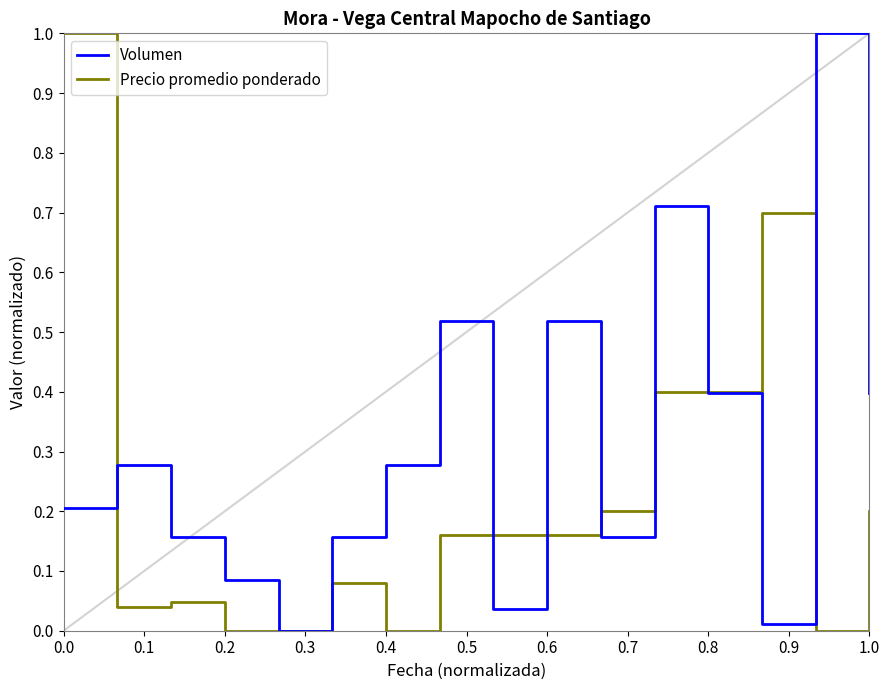

List the series in order of their overall mean, lowest first.

Precio promedio ponderado, Volumen